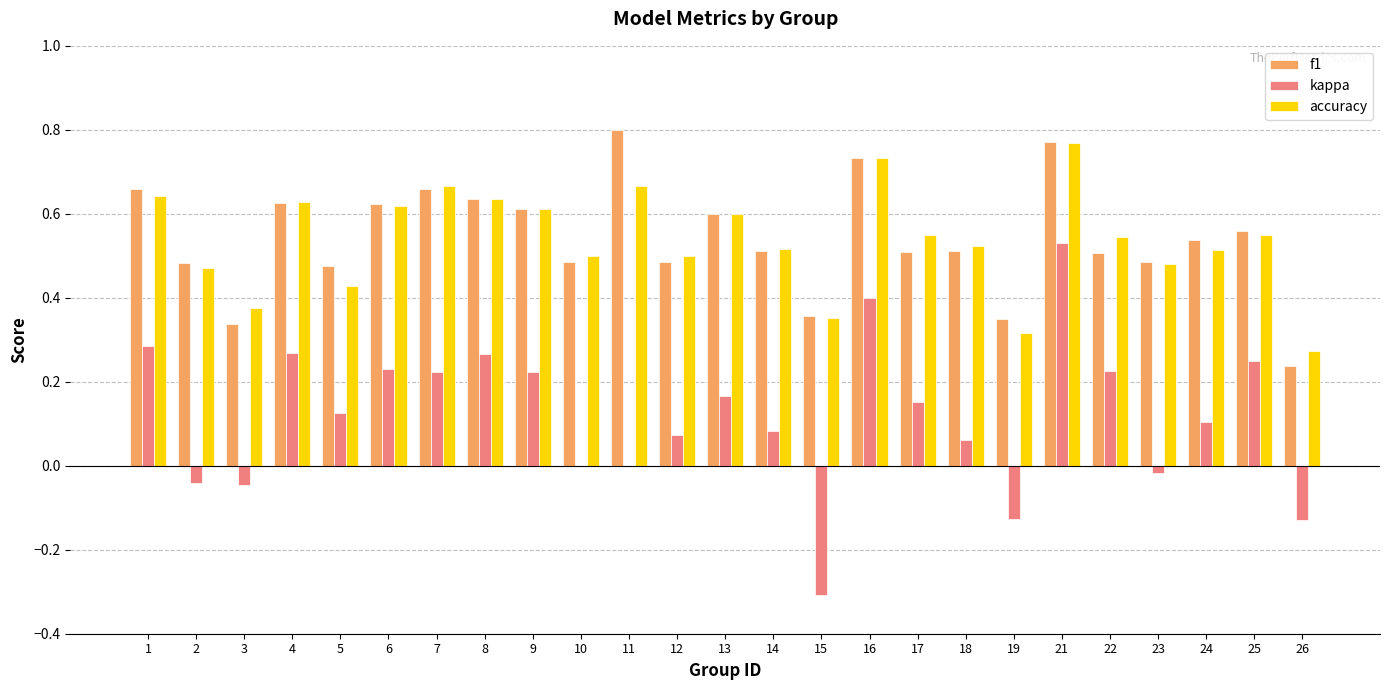

How many groups of bars are there?

25